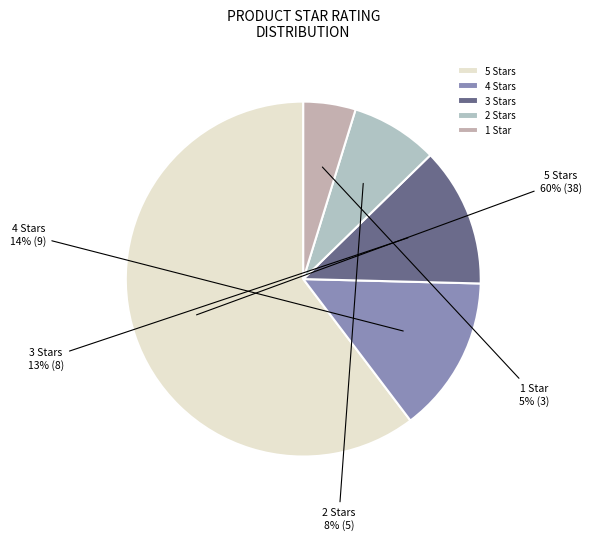

The 5 Stars slice represents 66% of the pie. True or false?

False